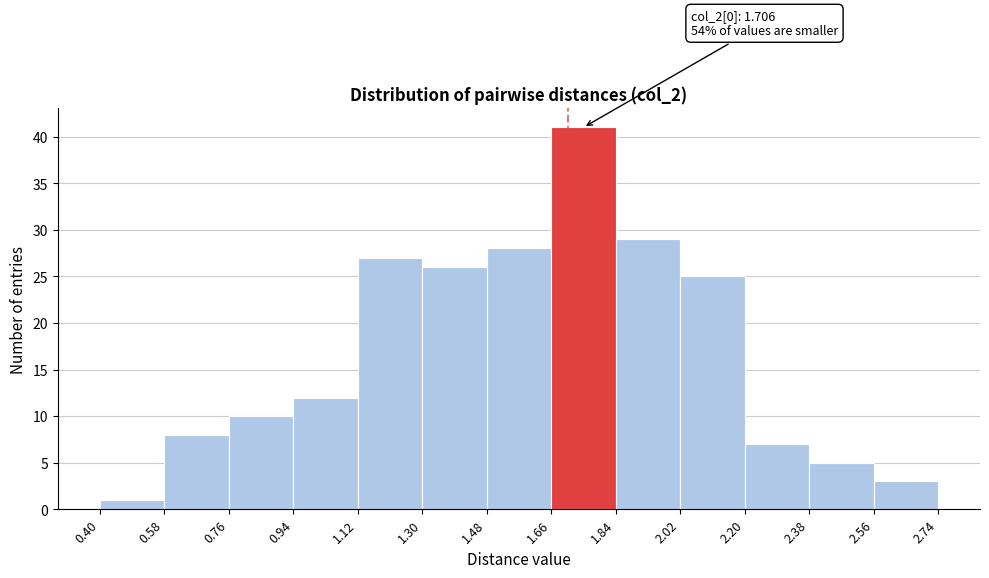

Over which range of the x-axis is the bar tallest?

1.66 to 1.84